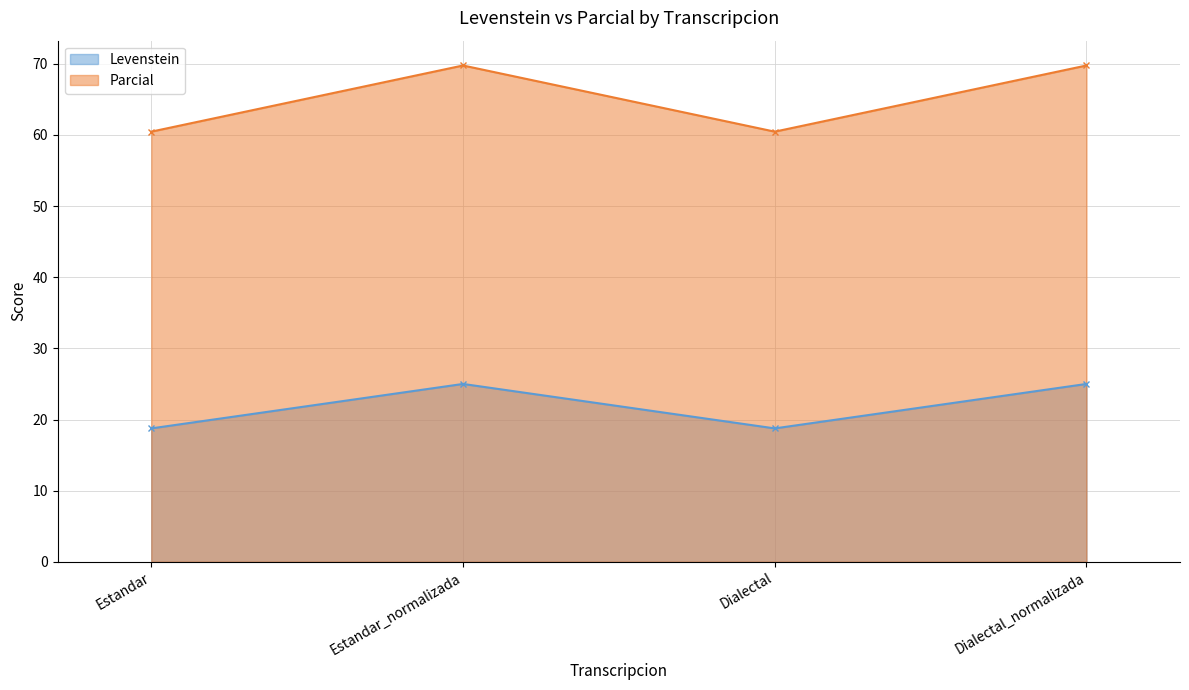

What is the label of the 3rd point from the left?

Dialectal